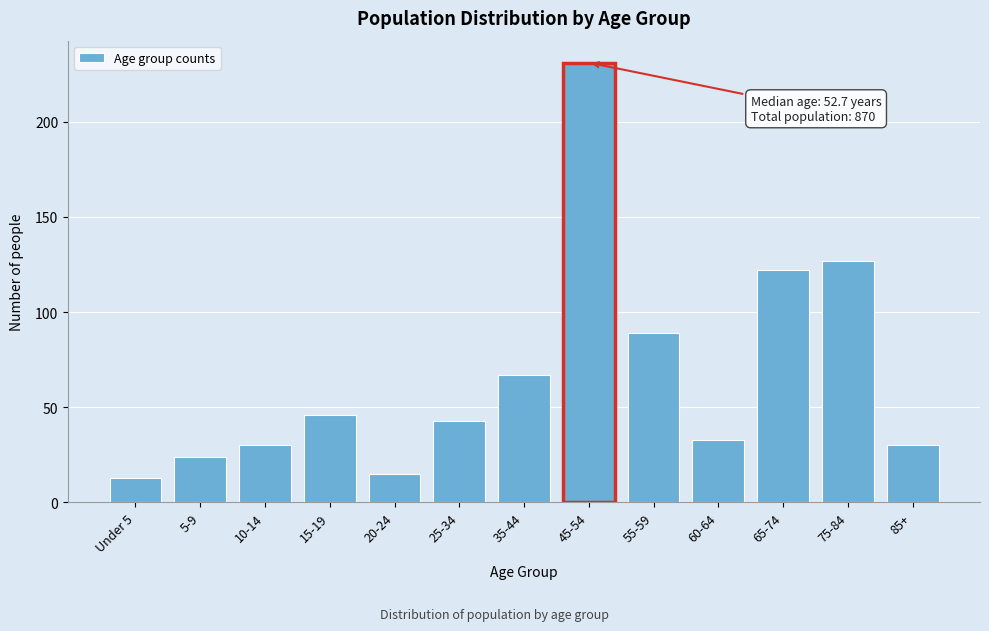

Reading left to right, extract all data points from this chart.

13	24	30	46	15	43	67	231	89	33	122	127	30